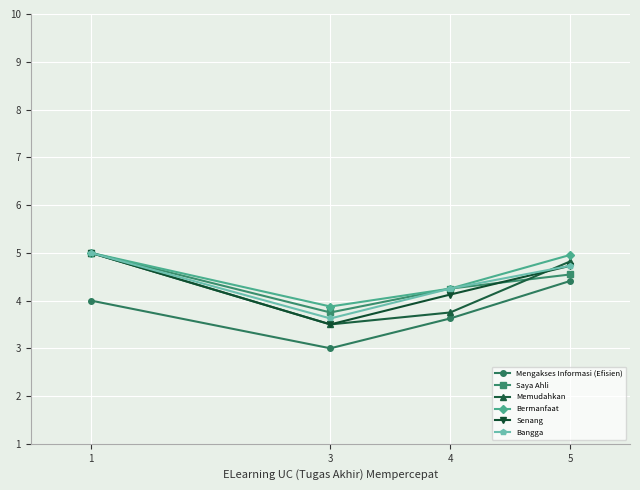

What is the difference between the maximum and minimum values in the Bermanfaat series?

1.1